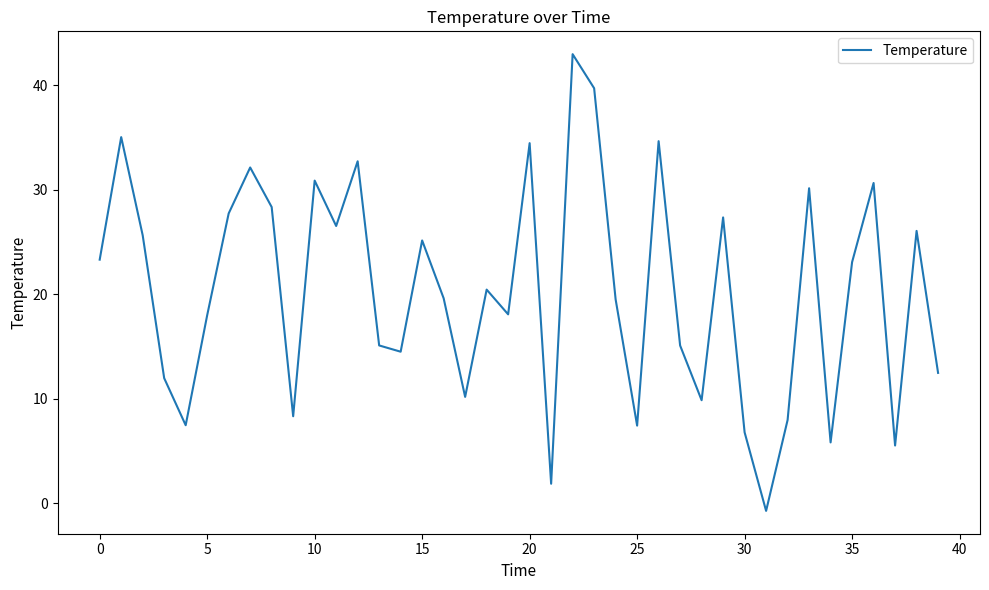

What is the maximum value shown in the chart?

43.0